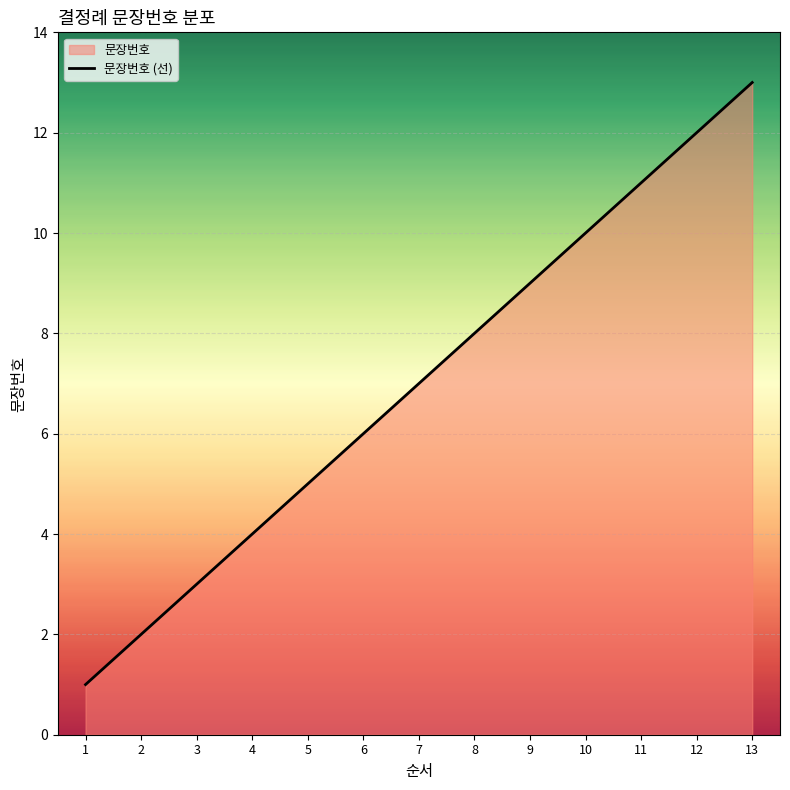

Which has a higher value, 10 or 2?

10